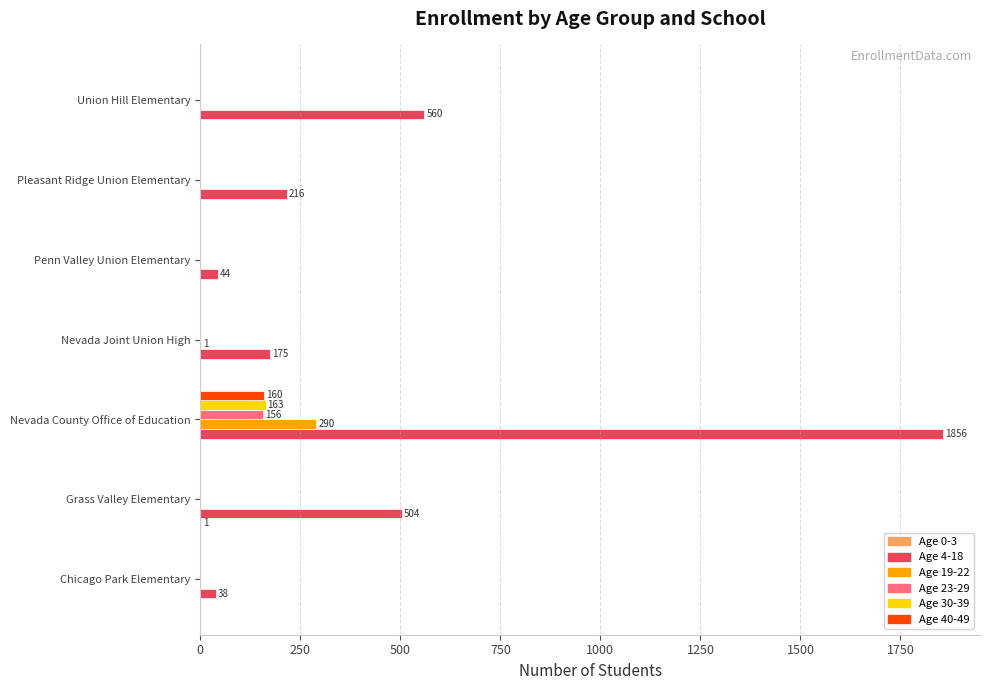

What is the average value of the Age 19-22 series?

42